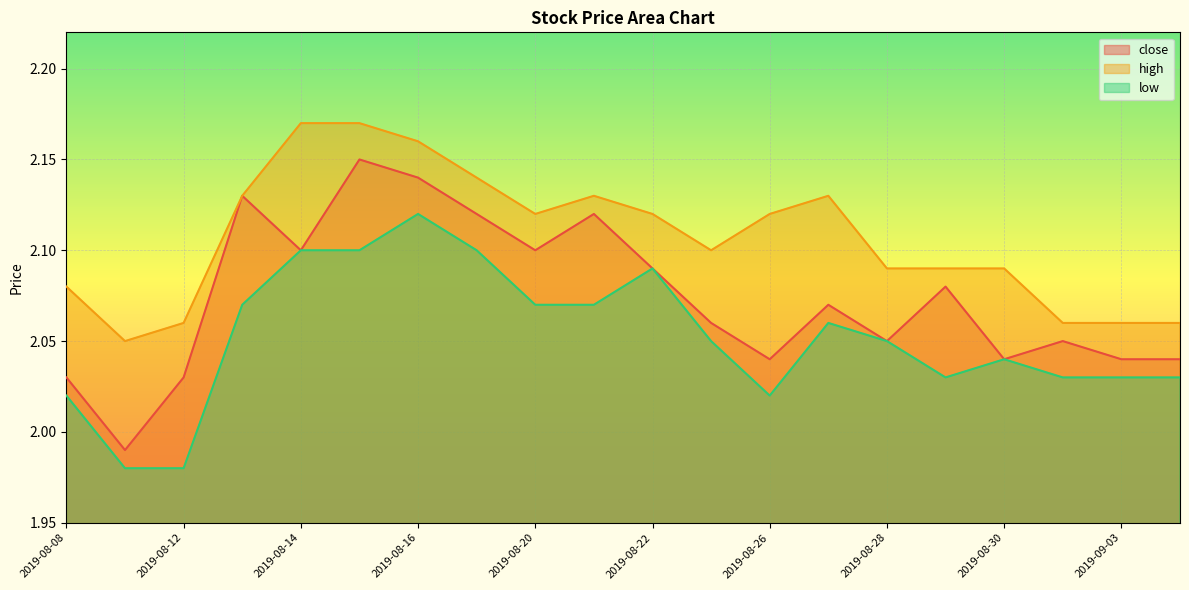

At which label does low first exceed 2?

2019-08-08